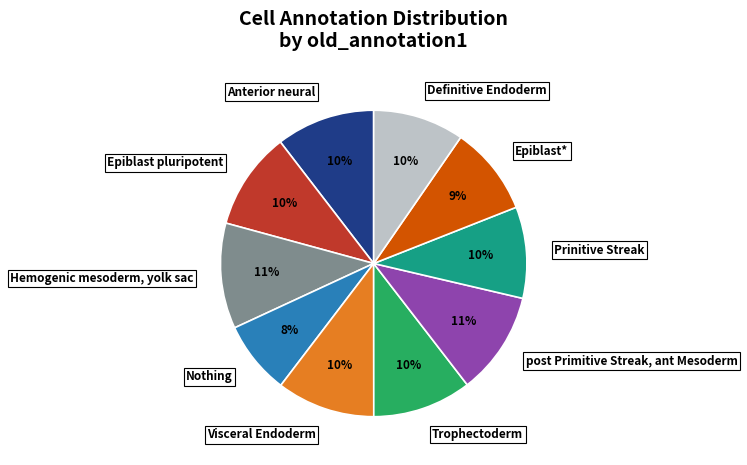

Count the number of slices in the pie.

10